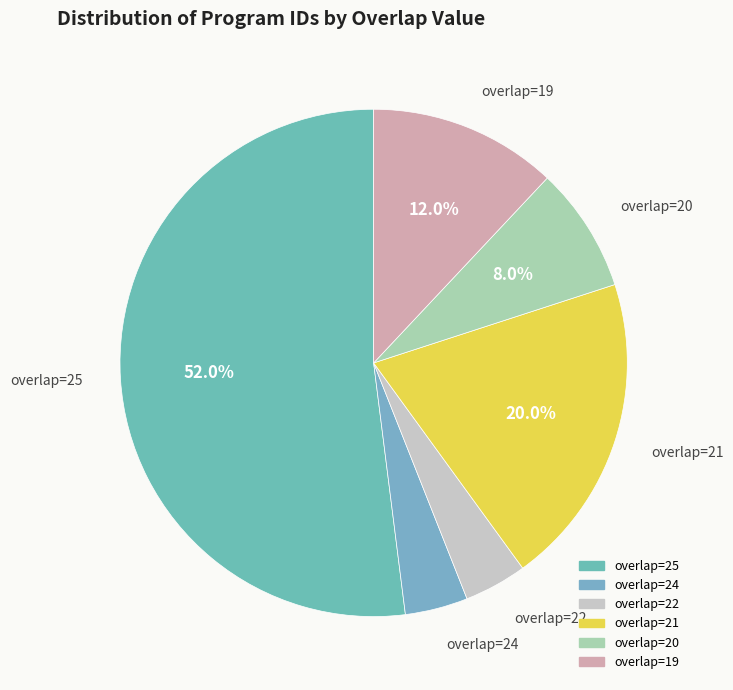

How many slices are in this pie chart?

6